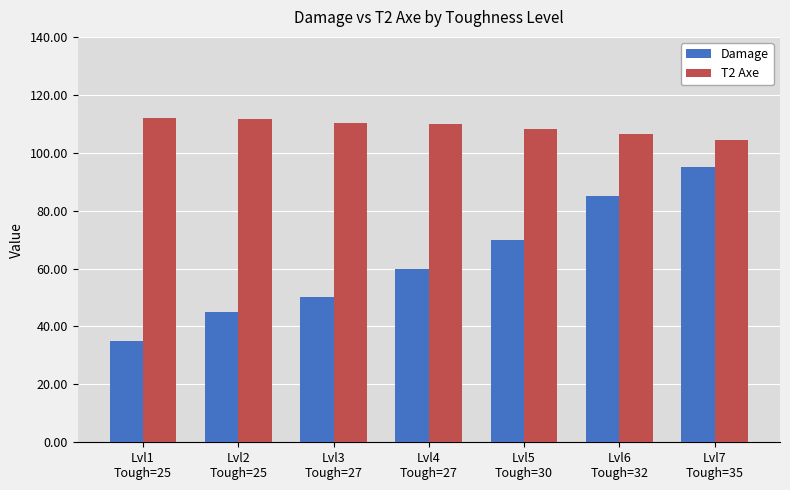

List the series in order of their overall mean, highest first.

T2 Axe, Damage